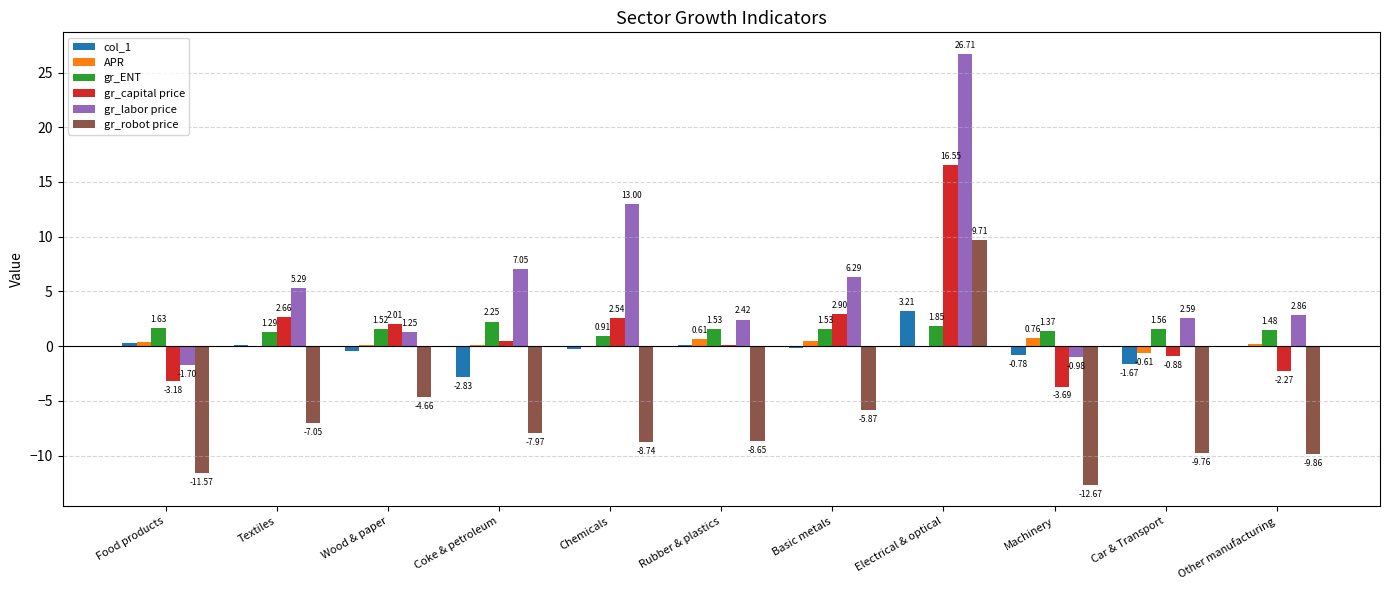

Where does the gr_robot price series first go above -8?

Textiles